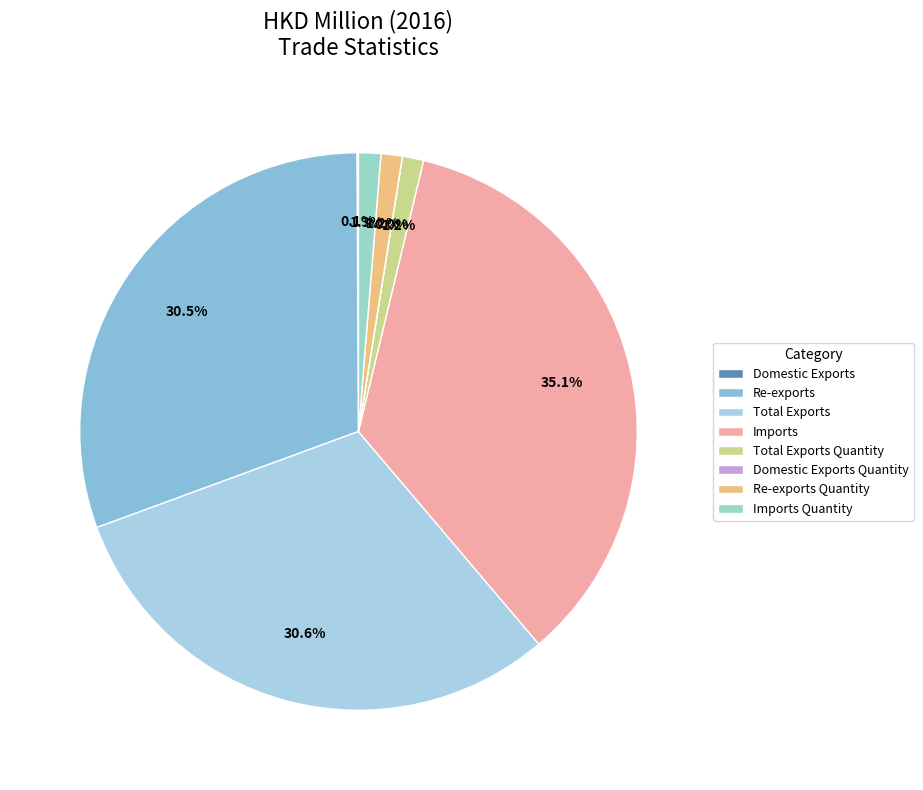

Which slice is the largest?

Imports